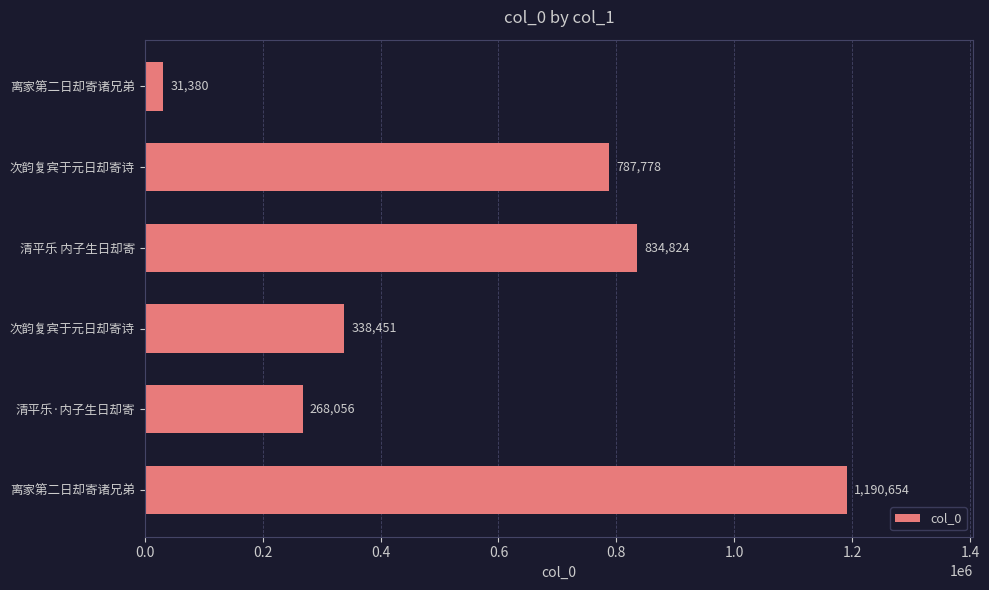

What is the minimum value shown in the chart?

31380